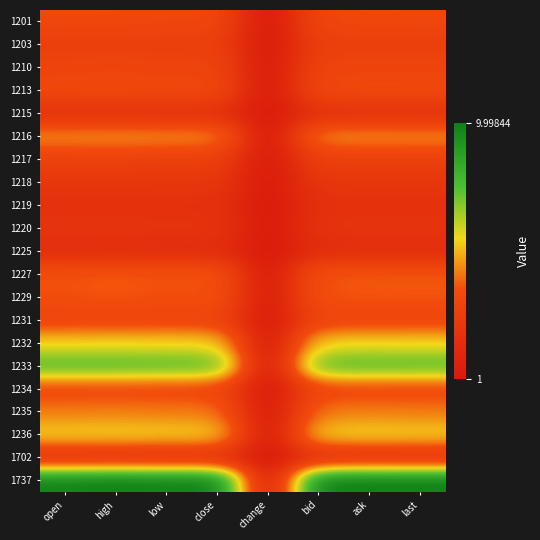

What is the difference between the highest and lowest values at last?

27.4